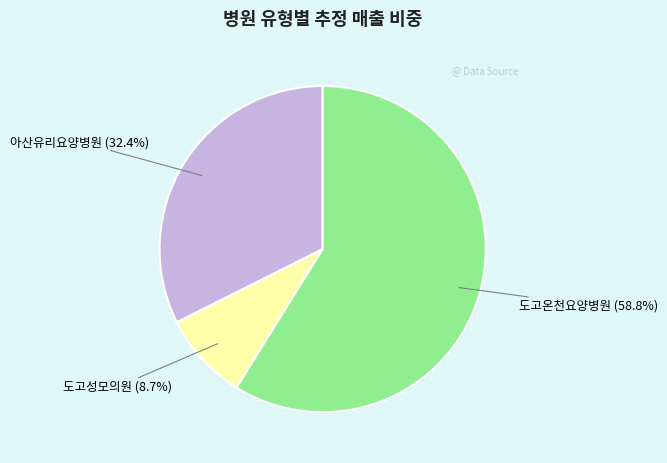

To the nearest percent, what is the average slice percentage?

33%